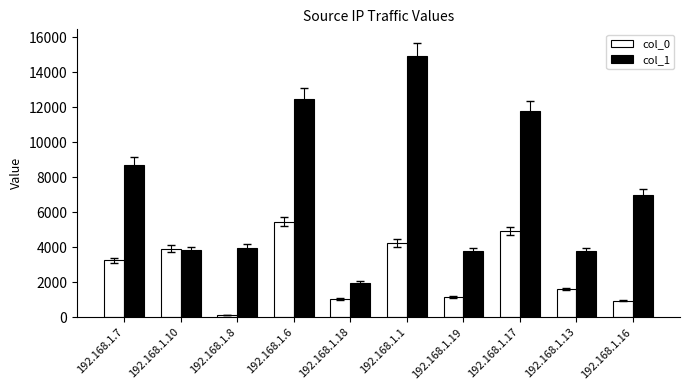

What are all the series names shown in the legend?

col_0, col_1